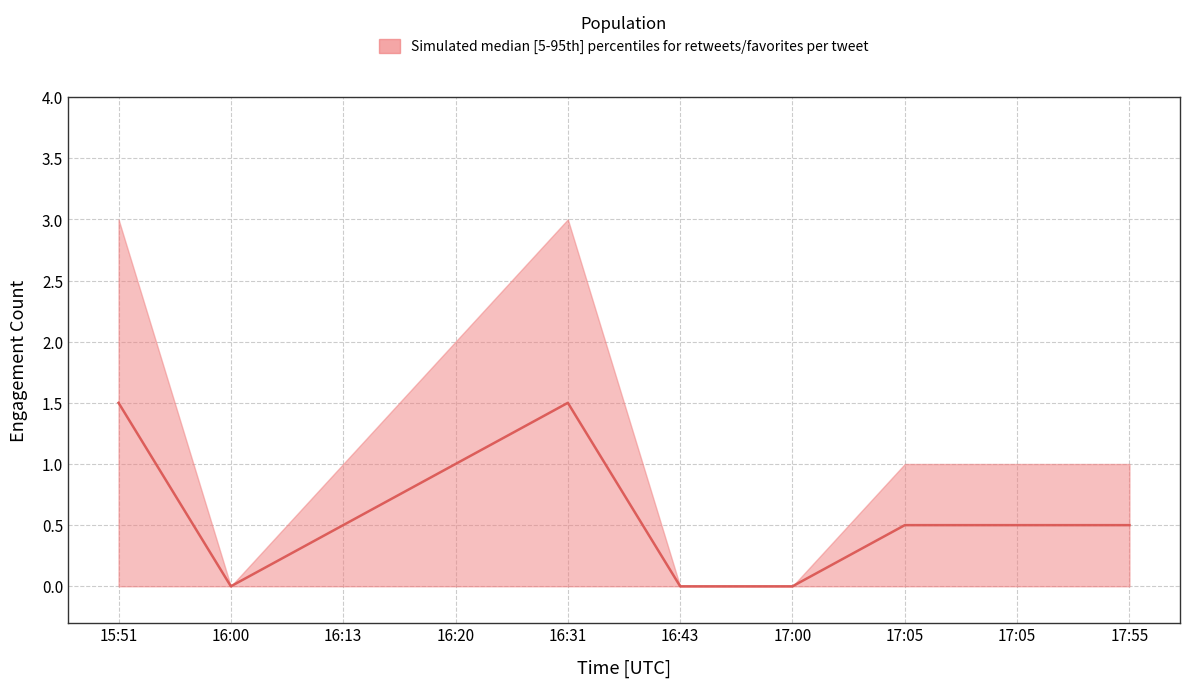

How many data points does each series have?

10